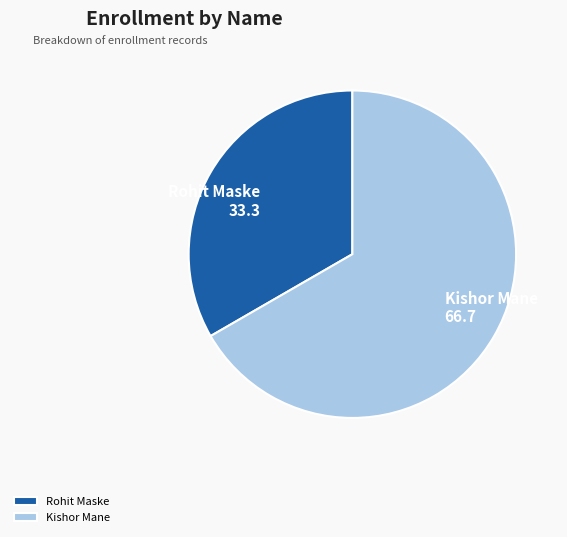

Is it true that Rohit Maske is 33% of the pie?

True